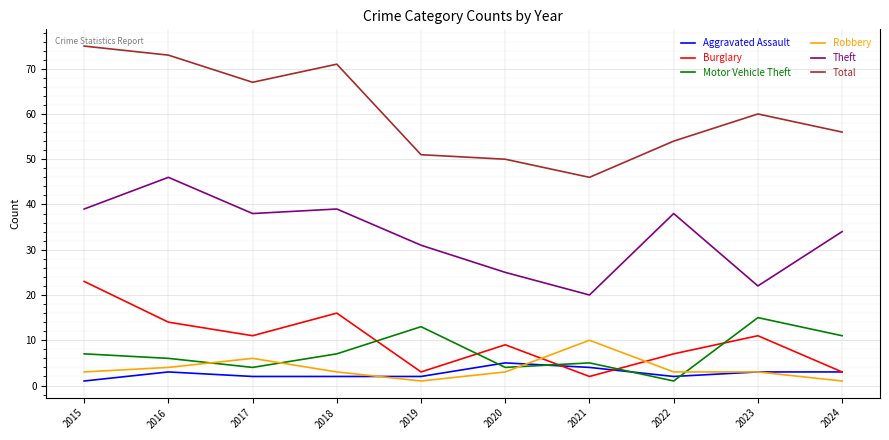

Is the value of Aggravated Assault at 2020 greater than the value of Burglary at 2020?

No